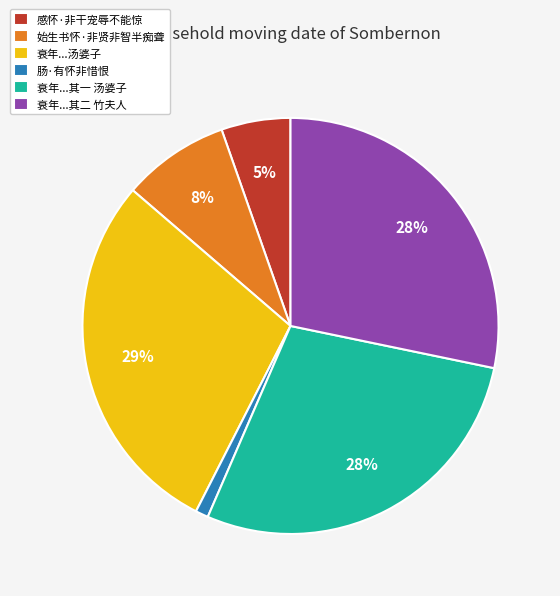

To the nearest percent, what is the difference between the 感怀·非干宠辱不能惊 and 肠·有怀非惜恨 slice percentages?

4%